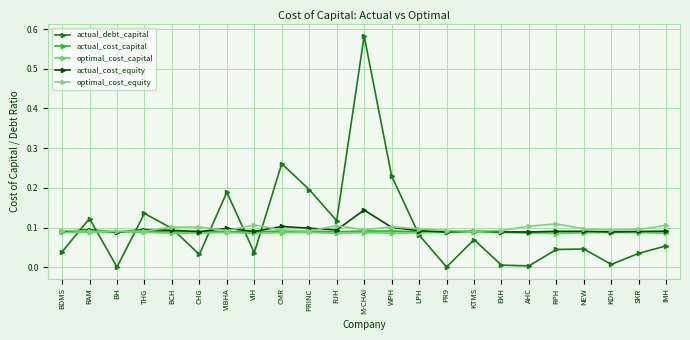

At which label does actual_debt_capital reach its peak?

M-CHAI